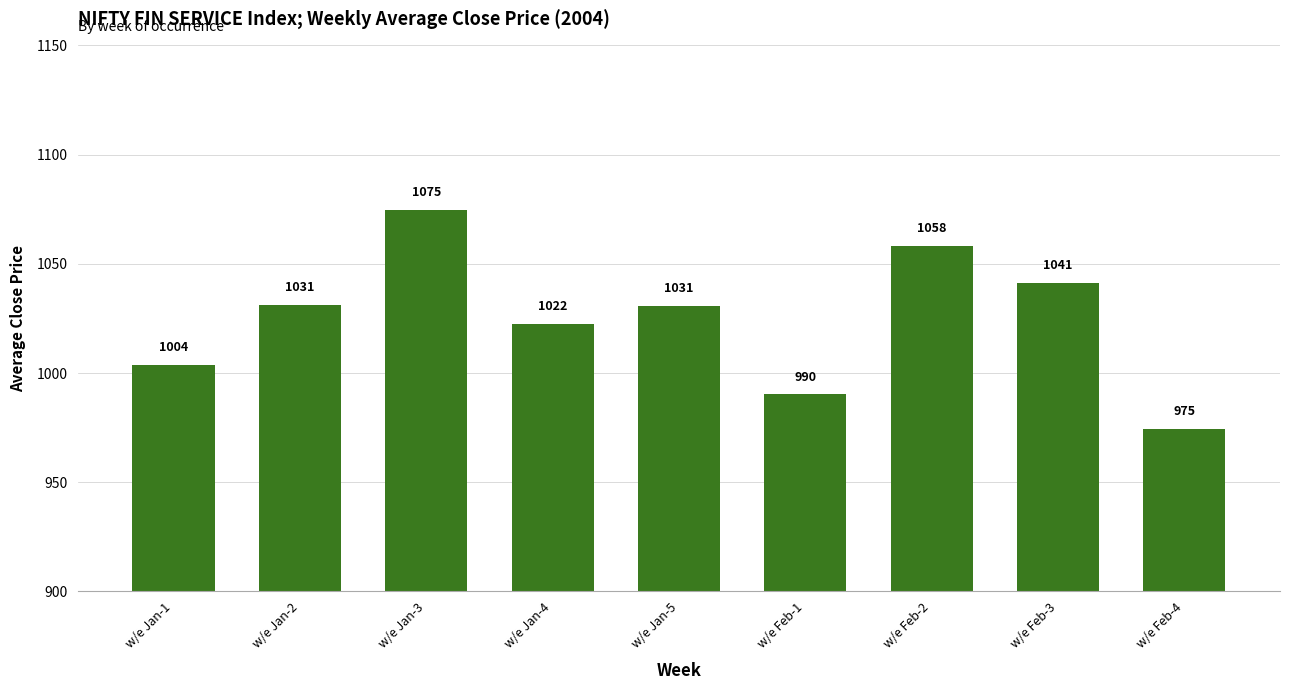

The chart shows a value of 1030.8 at w/e Jan-5. True or false?

True